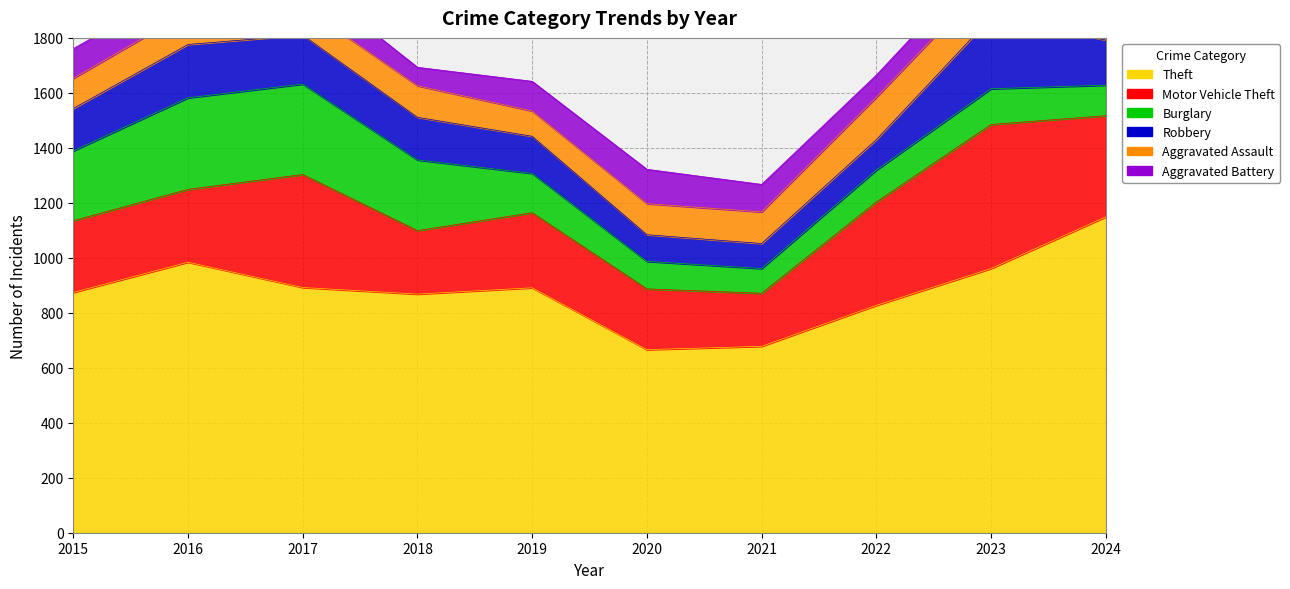

Reading left to right, transcribe all the data shown in this chart.

Theft: 2015=874	2016=984	2017=892	2018=868	2019=891	2020=666	2021=678	2022=827	2023=961	2024=1149
Motor Vehicle Theft: 2015=261	2016=265	2017=411	2018=231	2019=273	2020=221	2021=193	2022=376	2023=524	2024=368
Burglary: 2015=254	2016=333	2017=329	2018=257	2019=143	2020=100	2021=90	2022=116	2023=130	2024=111
Robbery: 2015=154	2016=194	2017=178	2018=155	2019=135	2020=97	2021=91	2022=111	2023=259	2024=164
Aggravated Assault: 2015=110	2016=118	2017=105	2018=115	2019=92	2020=113	2021=115	2022=154	2023=145	2024=167
Aggravated Battery: 2015=108	2016=102	2017=108	2018=67	2019=108	2020=125	2021=100	2022=81	2023=92	2024=119